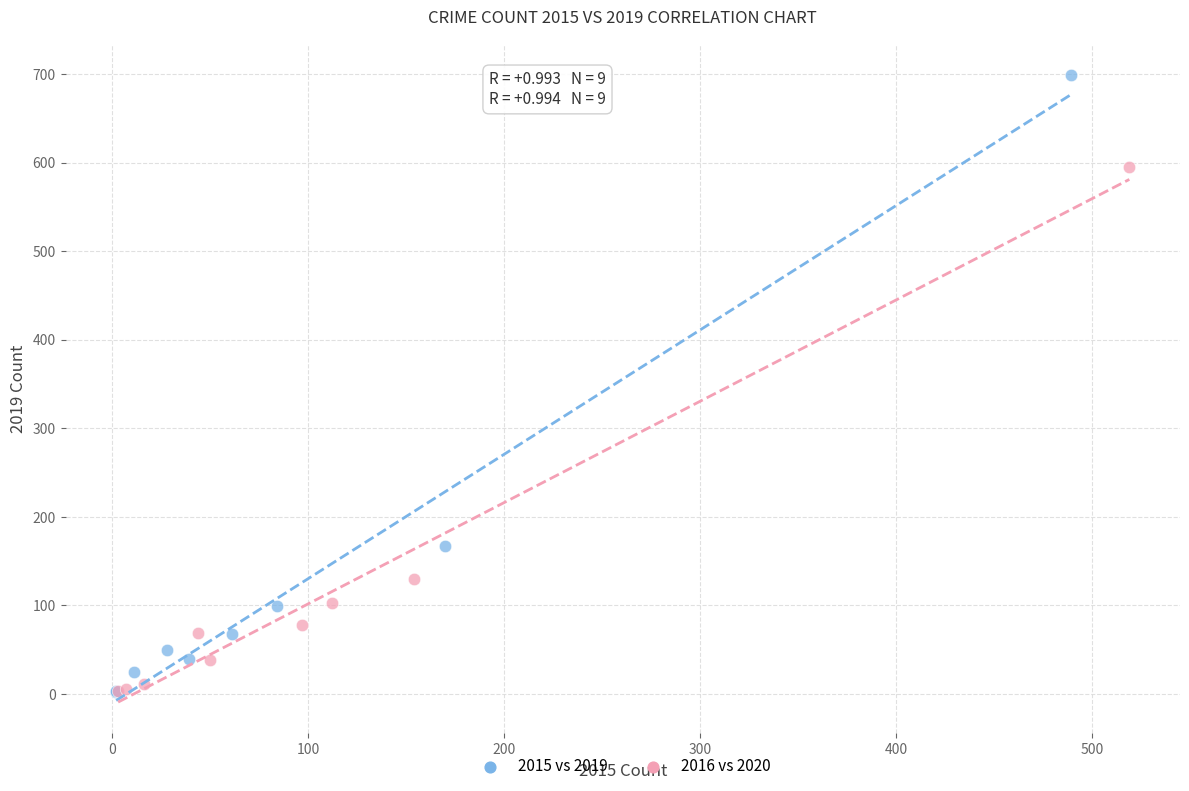

What are all the series names shown in the legend?

2015 vs 2019, 2016 vs 2020